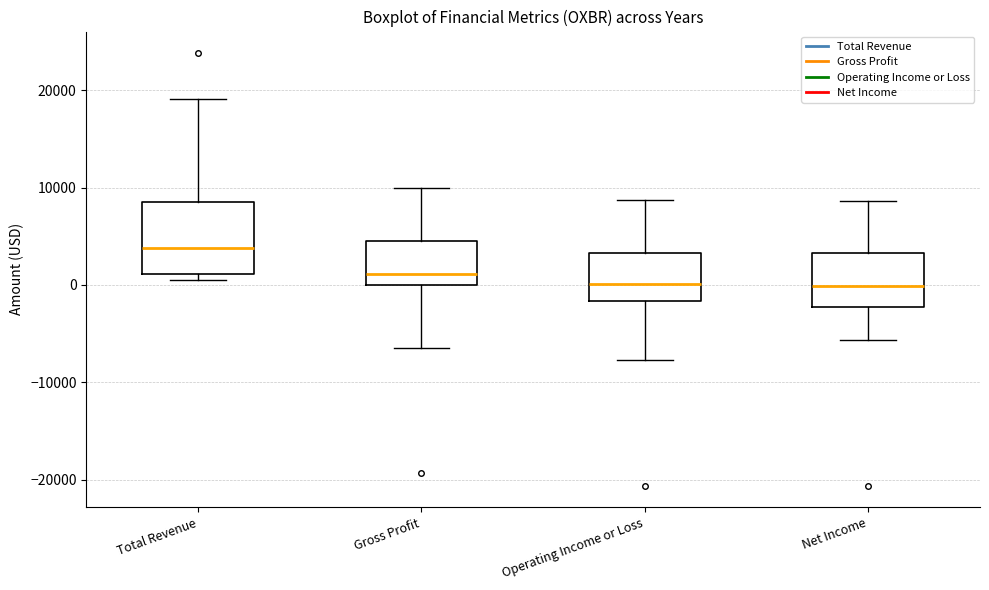

Which box is the tallest, from its lower edge to its upper edge?

Total Revenue